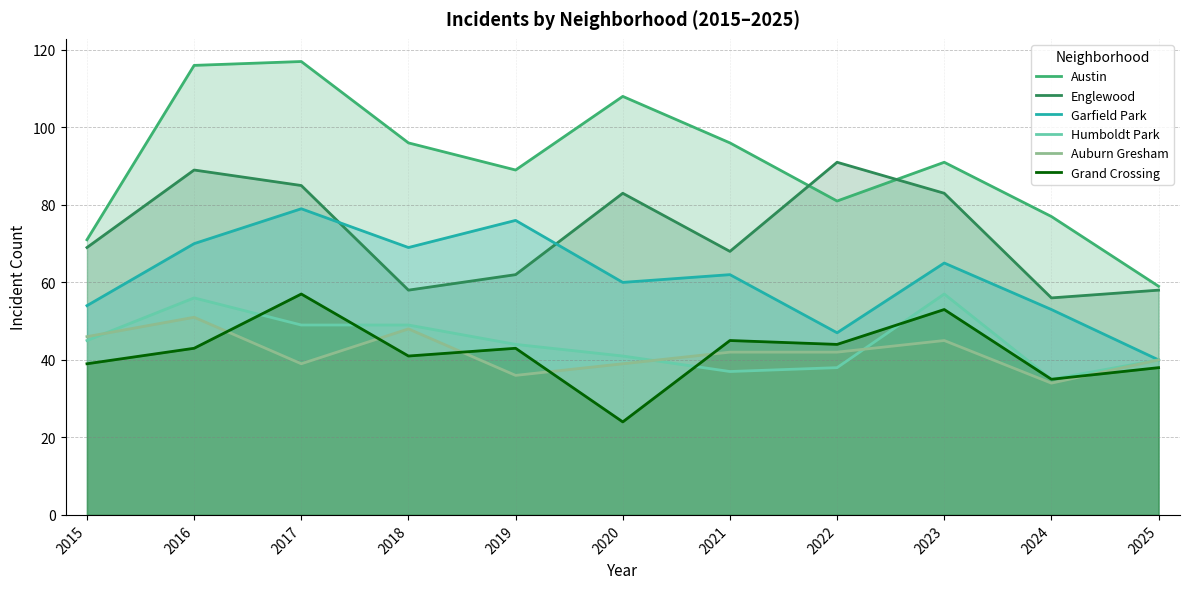

Which category has the highest value across all series?

2017